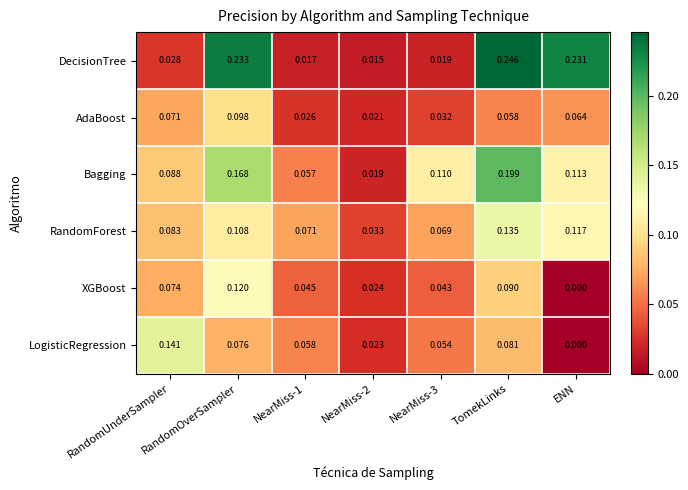

Between RandomUnderSampler and ENN, which series saw the biggest shift?

DecisionTree